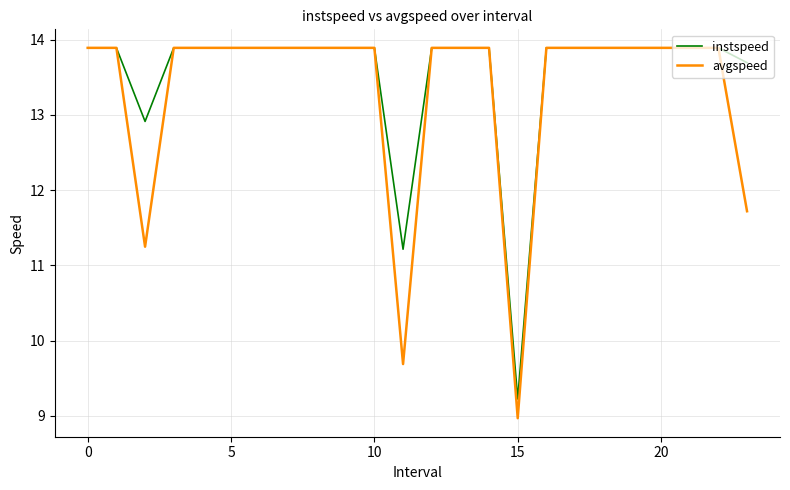

What is the highest value of the avgspeed series?

13.9